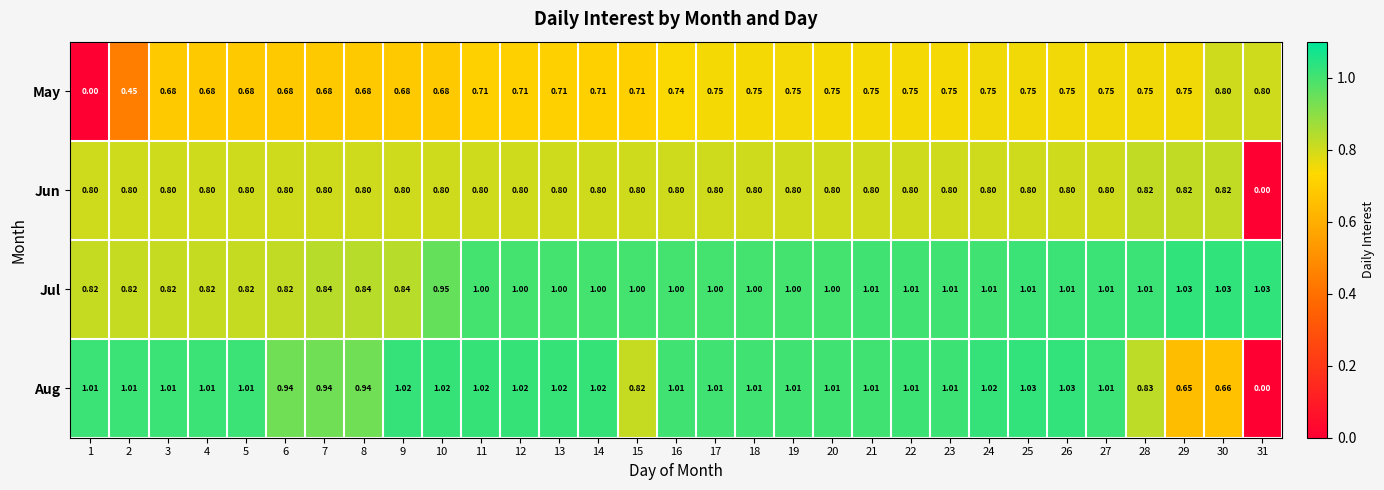

Is the value of Aug at 20 greater than the value of May at 3?

Yes